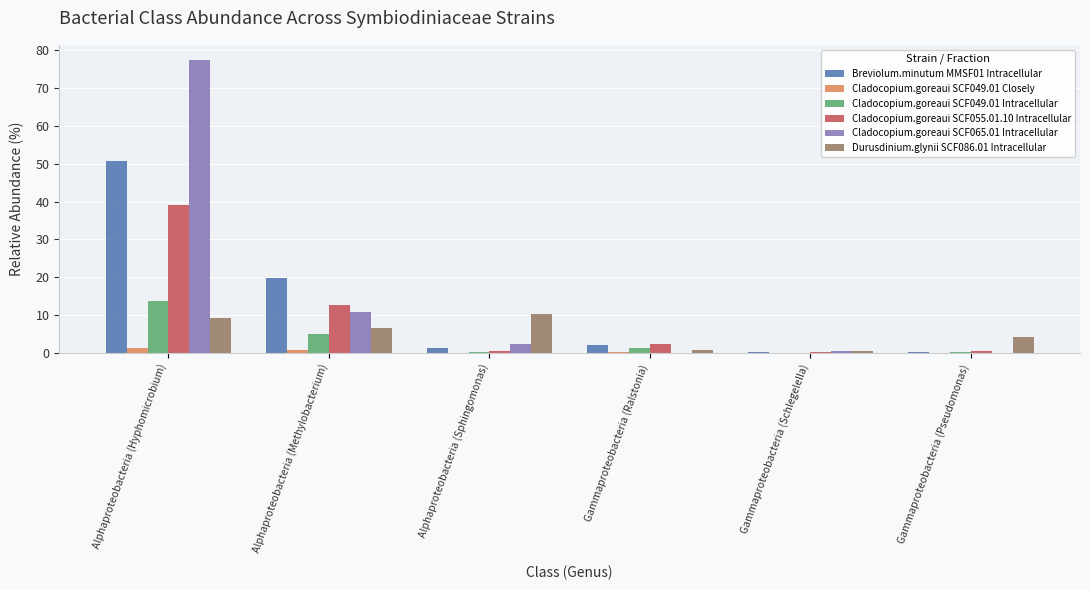

How many distinct data groups are displayed?

6